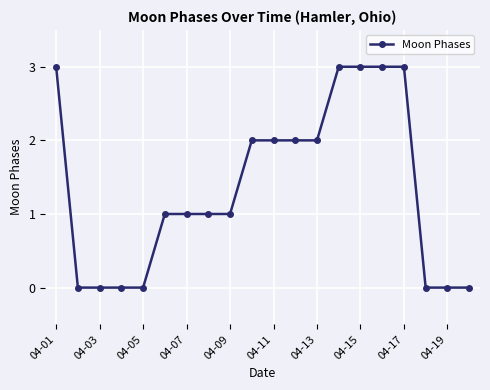

What is the sum of all values?

27